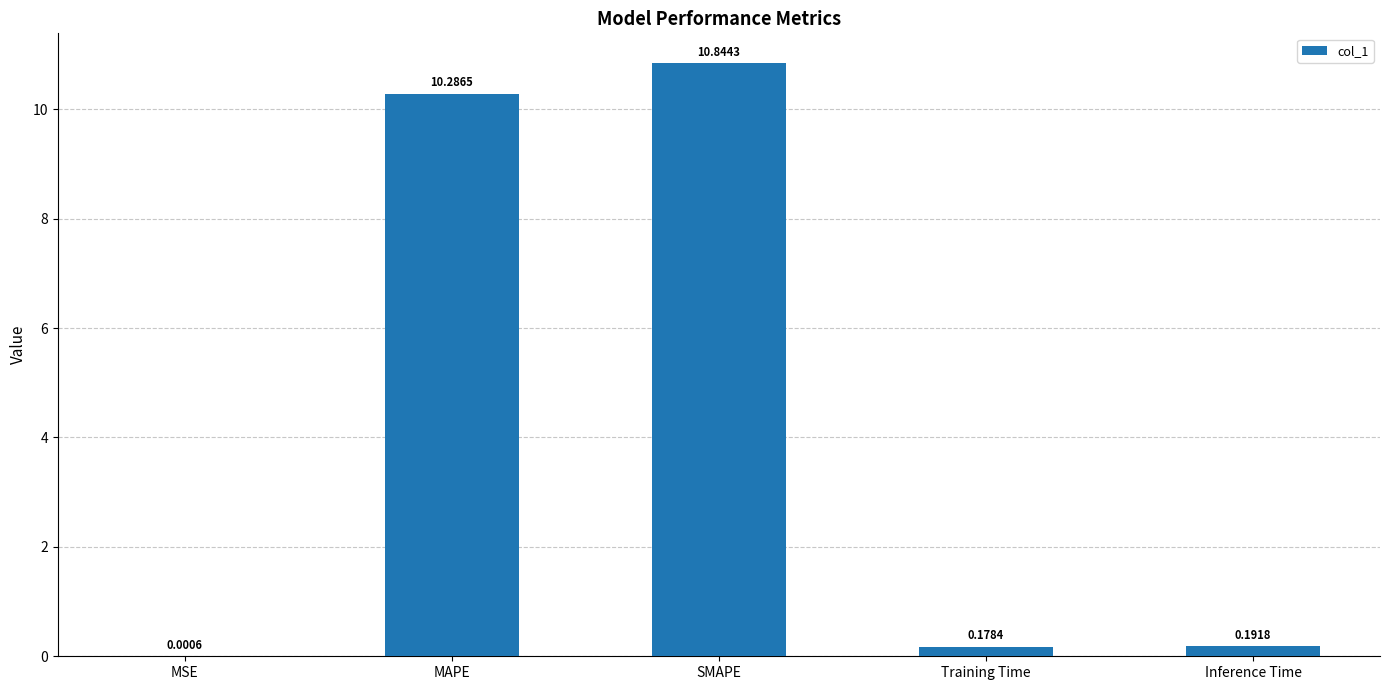

True or false: the data shows 10.8 at SMAPE.

True